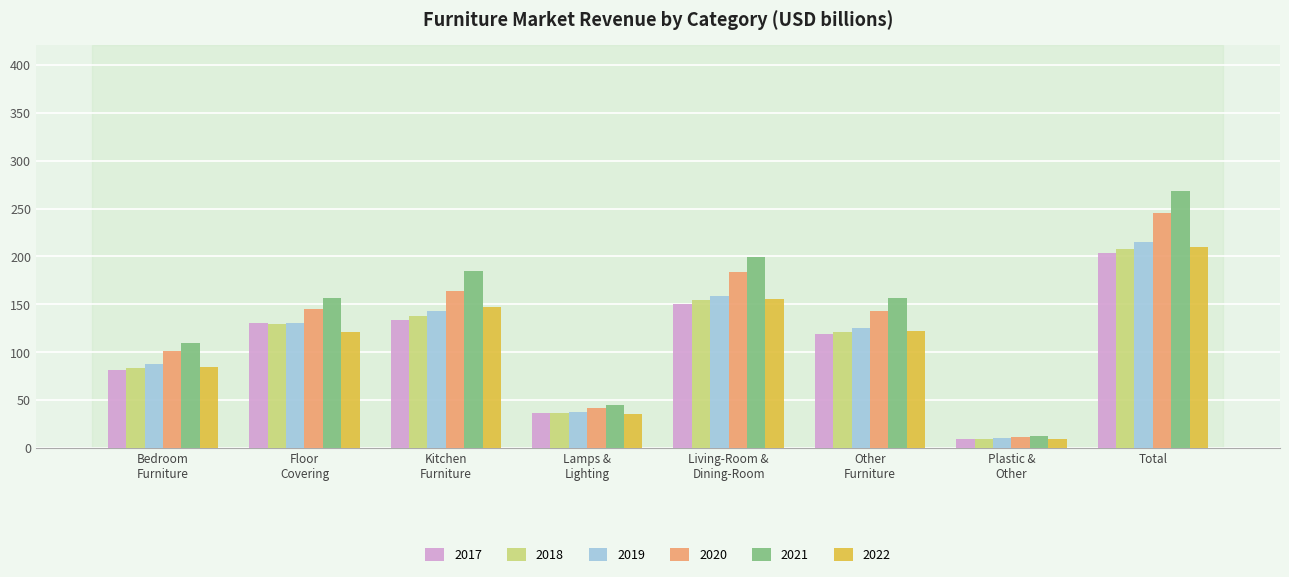

How many groups of bars are there?

8